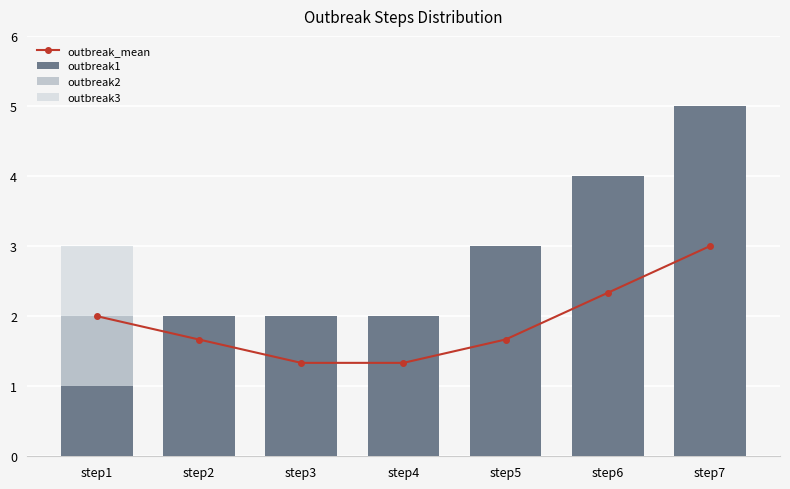

What is the value of the outbreak1 bar at the 7th from the left?

5.0